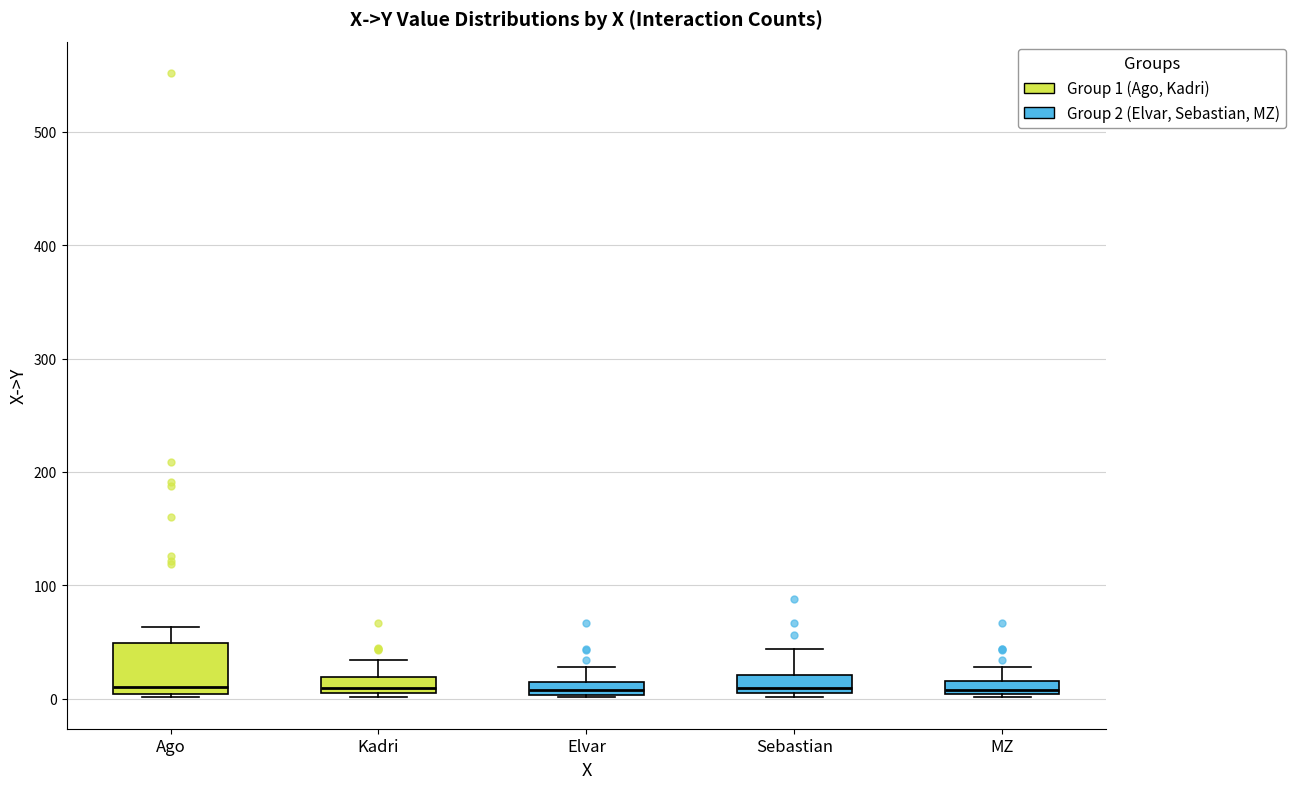

Where does the median line of the box for MZ sit on the y-axis? The values are not printed on the chart, so give them approximately, as read against the axis.

10